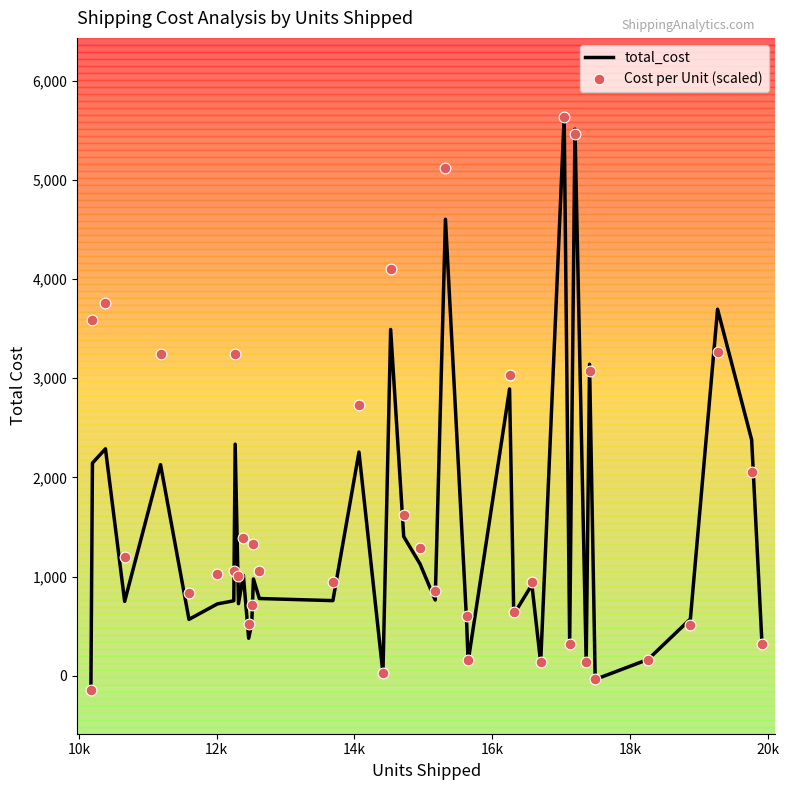

Which series has the largest total across all categories?

total_cost